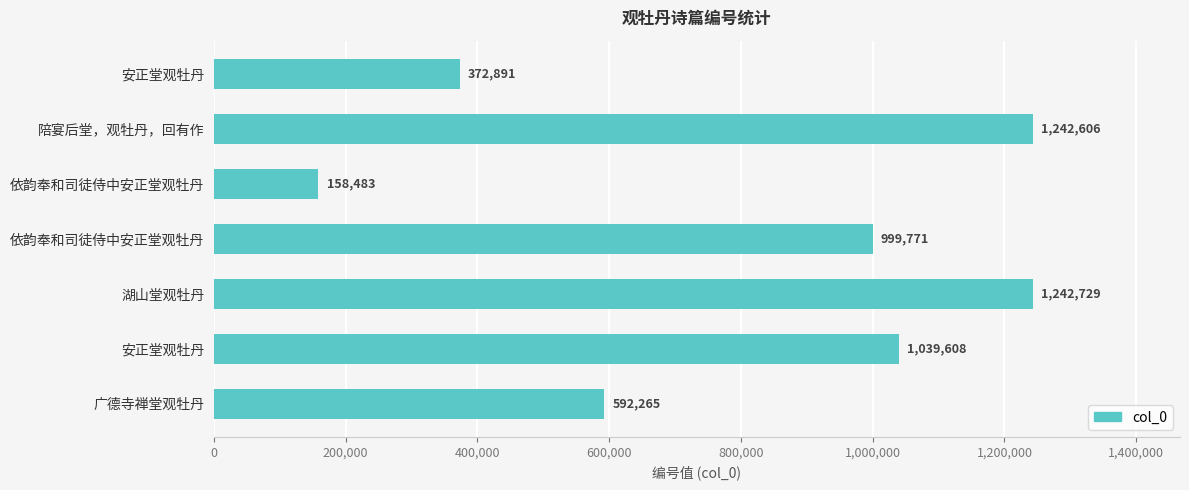

How many bars are there in total?

7